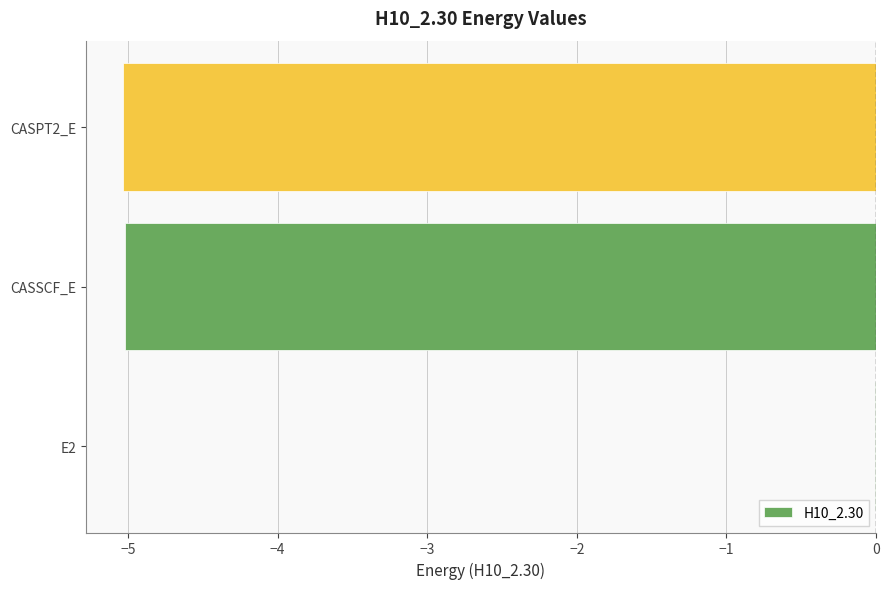

The chart shows a value of -0.0 at E2. True or false?

True